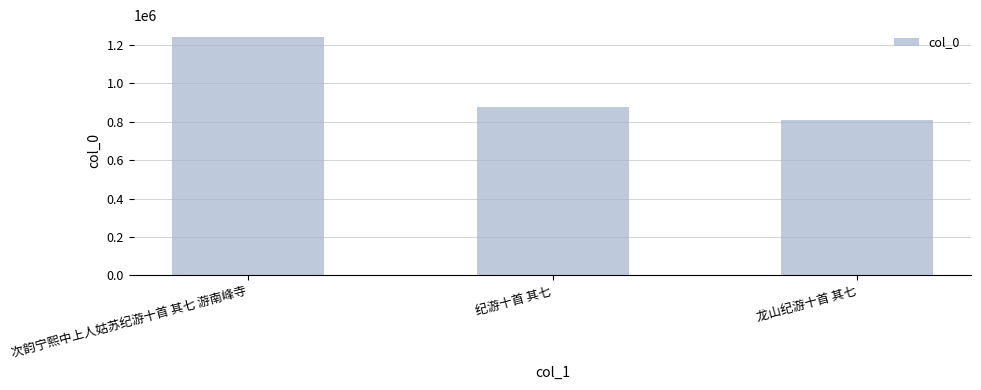

List the labels in order of value, largest first.

次韵宁熙中上人姑苏纪游十首 其七 游南峰寺, 纪游十首 其七, 龙山纪游十首 其七